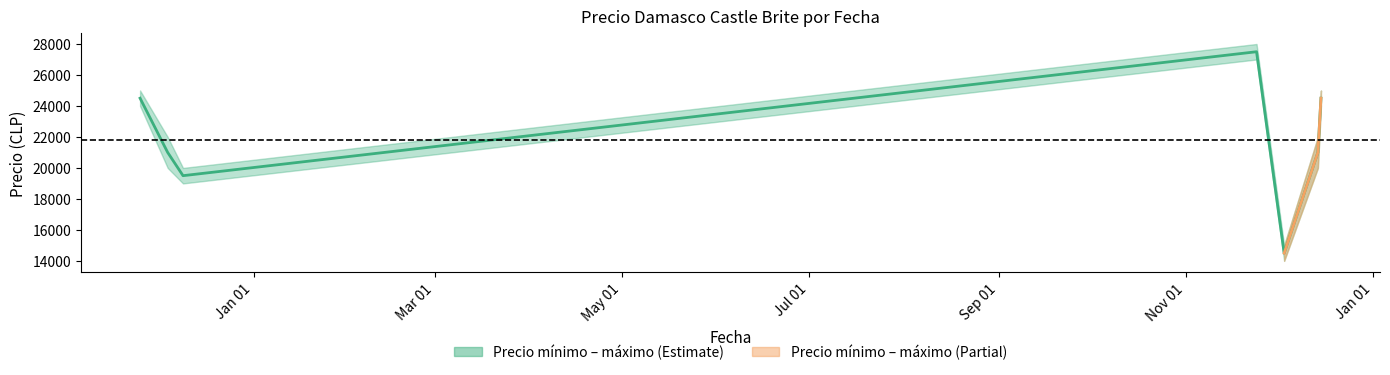

What is the label of the 5th point from the right?

May 01